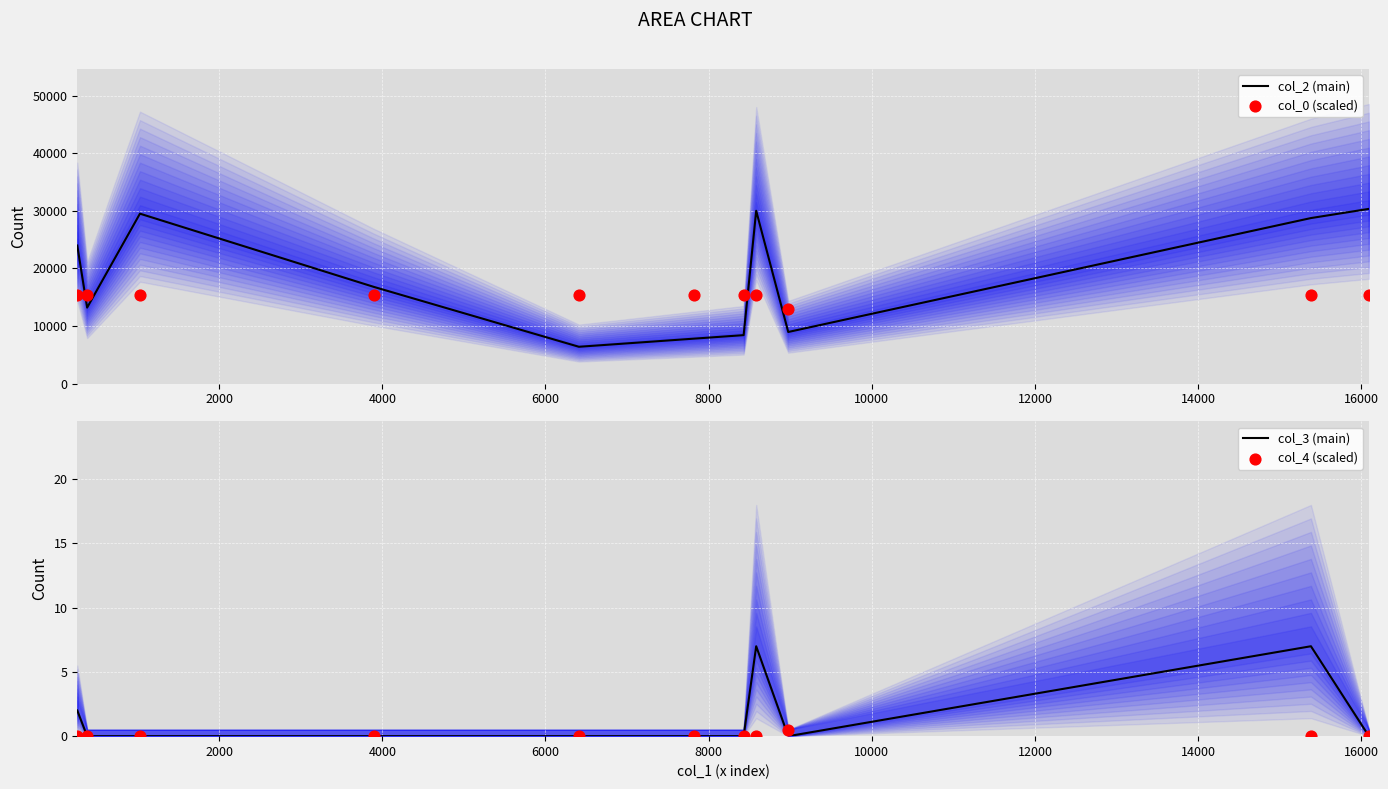

What are all the series names shown in the legend?

col_2 (main), col_0 (scaled), col_3 (main), col_4 (scaled)